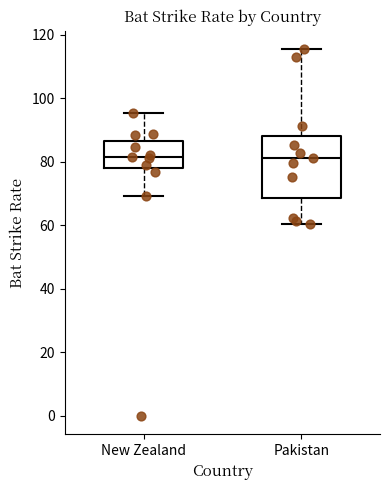

Reading left to right, transcribe this box plot: for each box, give where its median line is, the range the box spans, and where its two whiskers end, as read against the y-axis. The values are not printed on the chart, so give them approximately, as read against the axis.

New Zealand: median 82, box 78 to 86, whiskers 70 to 96
Pakistan: median 82, box 68 to 88, whiskers 60 to 116